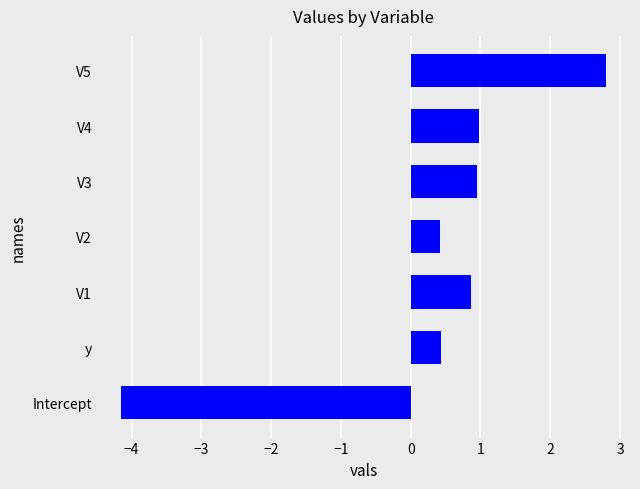

What is the change in value from Intercept to V1?

+5.0